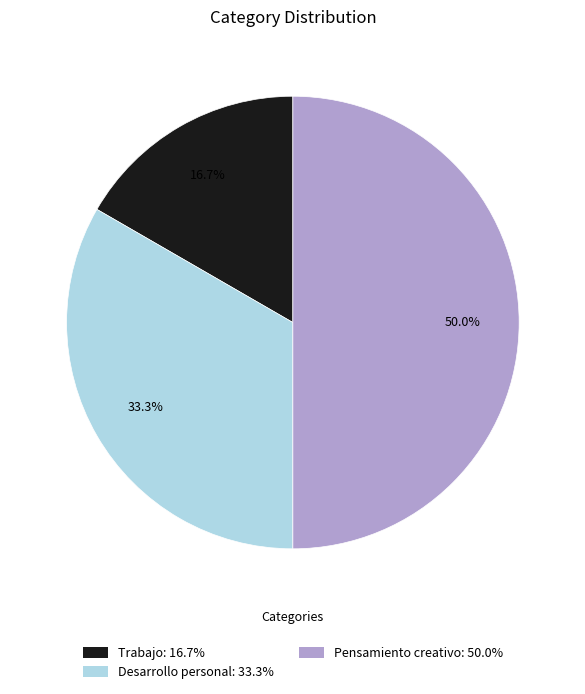

Is it true that Desarrollo personal is 44% of the pie?

False